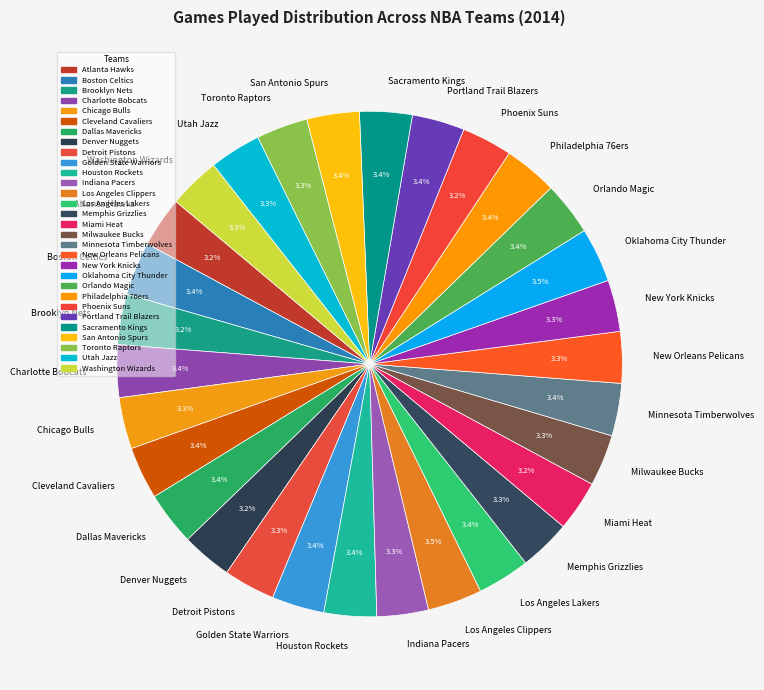

Do Charlotte Bobcats and Los Angeles Clippers together represent more than half of the pie?

No